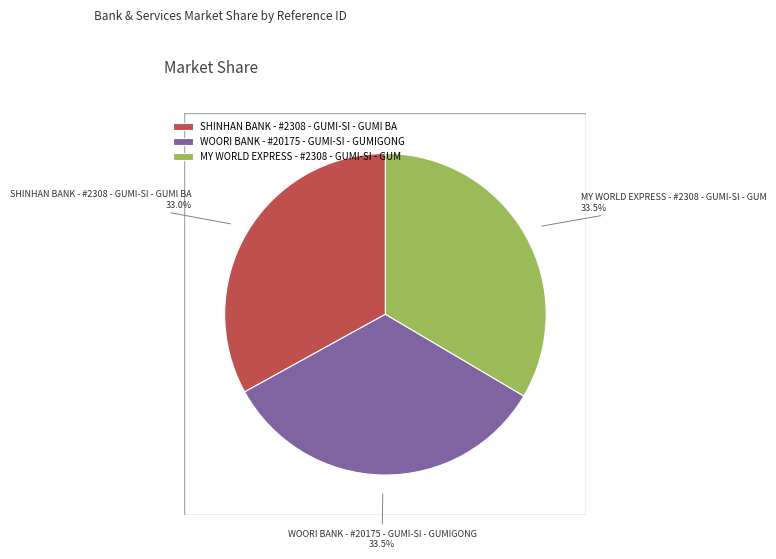

Approximately how many times larger is the value at WOORI BANK - #20175 - GUMI-SI - GUMIGONG compared to MY WORLD EXPRESS - #2308 - GUMI-SI - GUM?

1.0